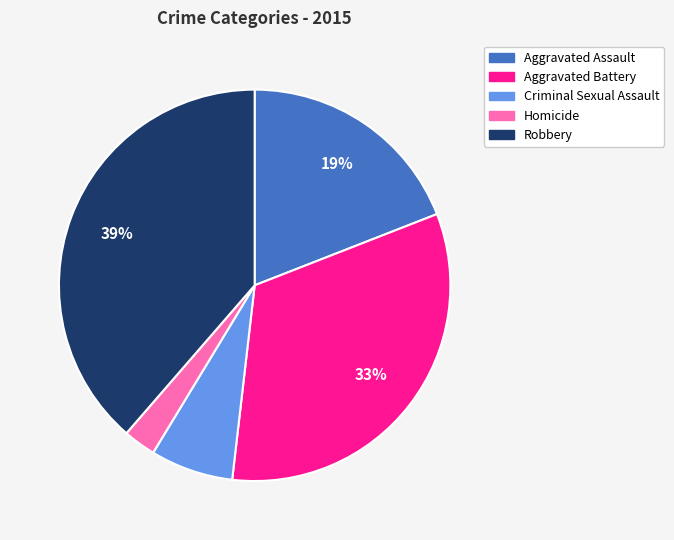

How many segments does this pie chart have?

5